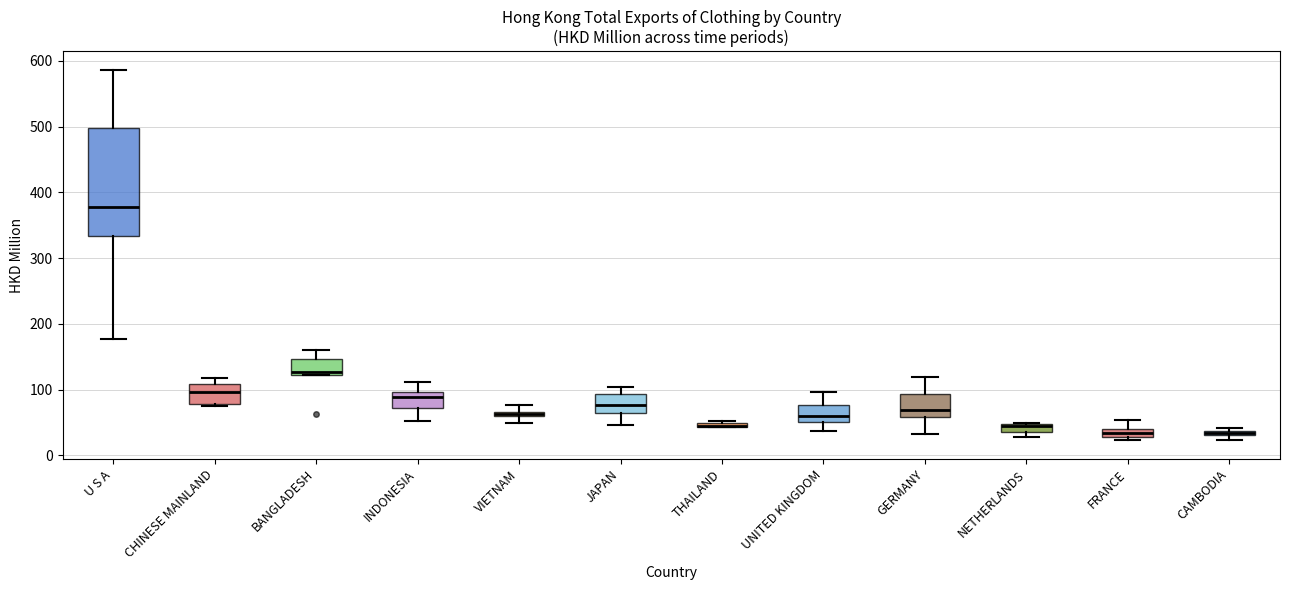

Comparing the boxes themselves (not the whiskers), which one is the tallest?

U S A